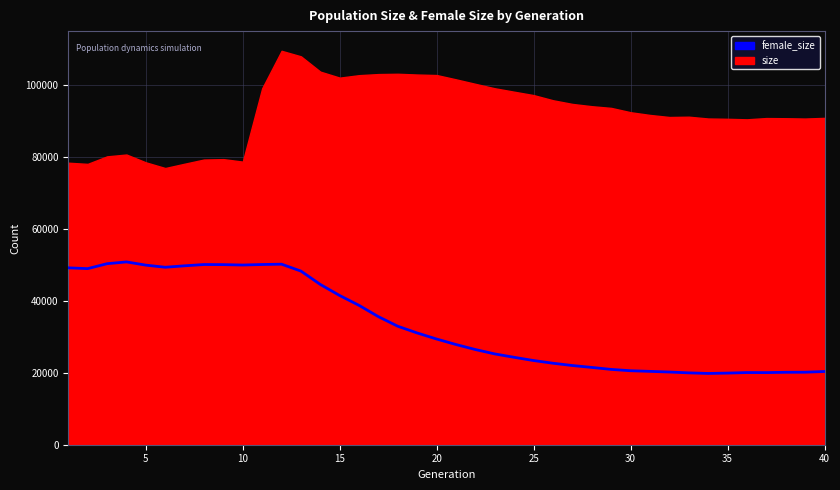

How many lines are shown in the chart?

1